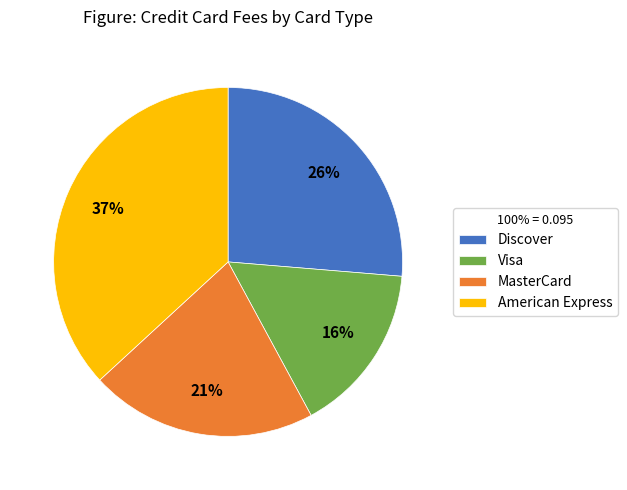

Which category has the smallest portion of the pie?

Visa